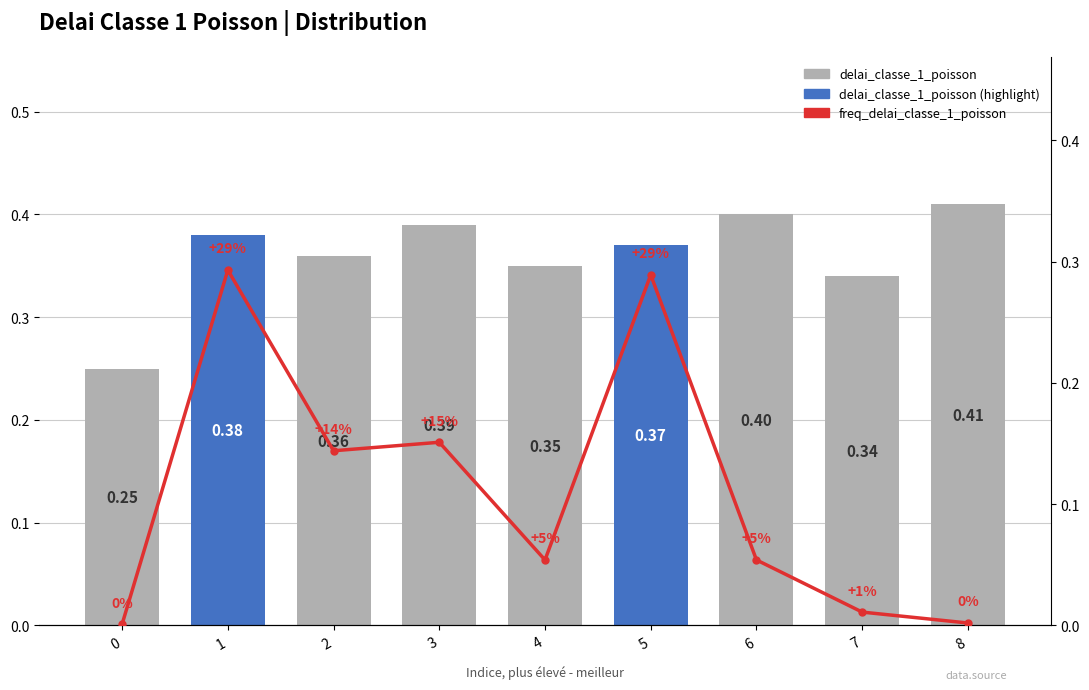

What value does the freq_delai_classe_1_poisson series have at 4?

0.1